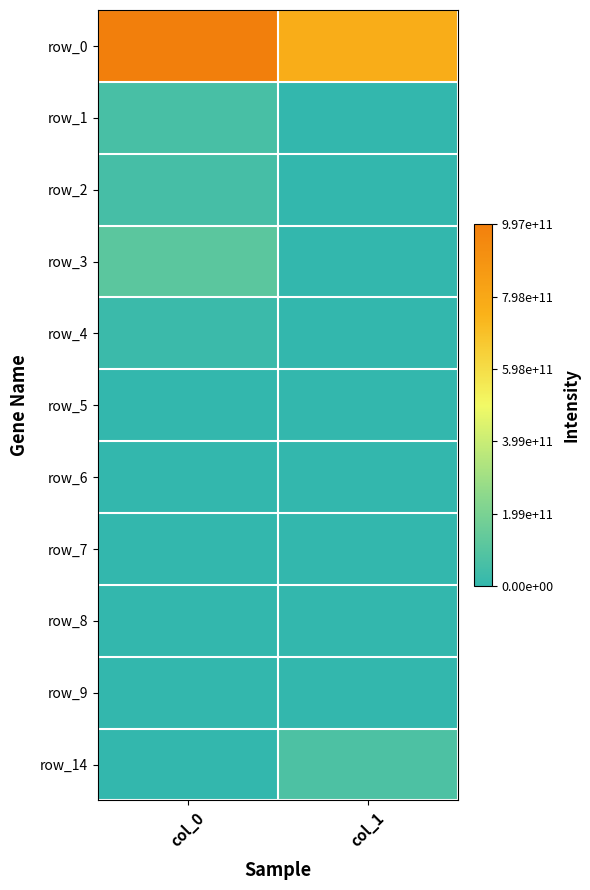

What is the greatest value displayed?

997000000000